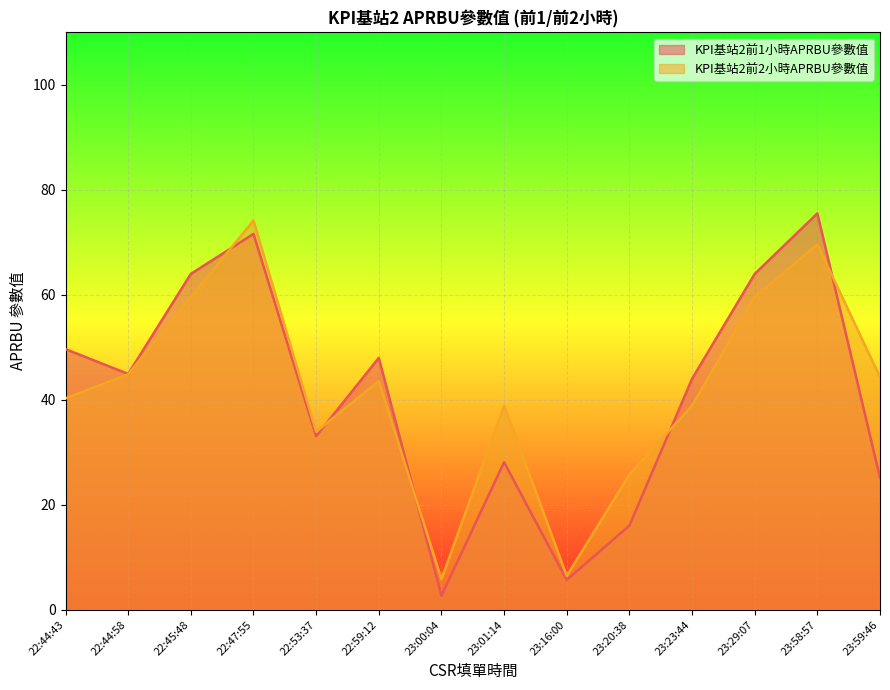

True or false: KPI基站2前2小時APRBU參數值 has more than 1 interior local peaks.

True